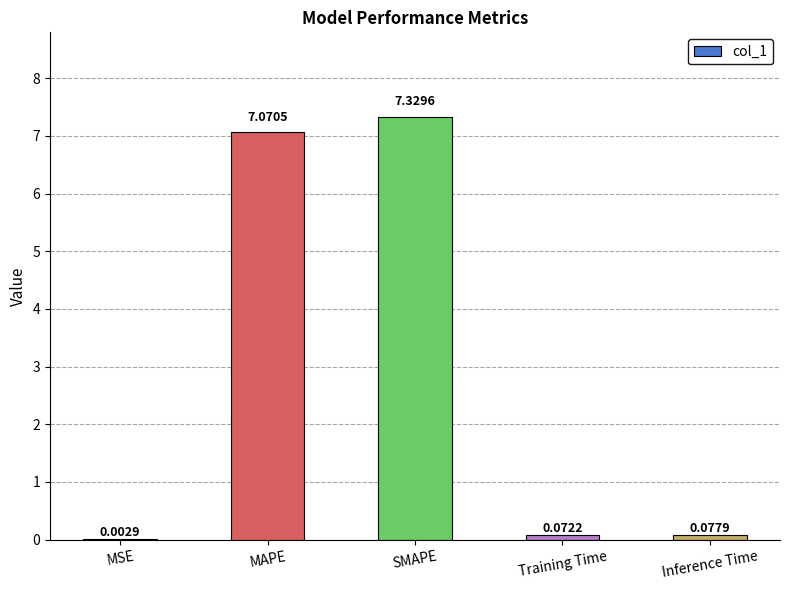

What is the greatest value displayed?

7.3